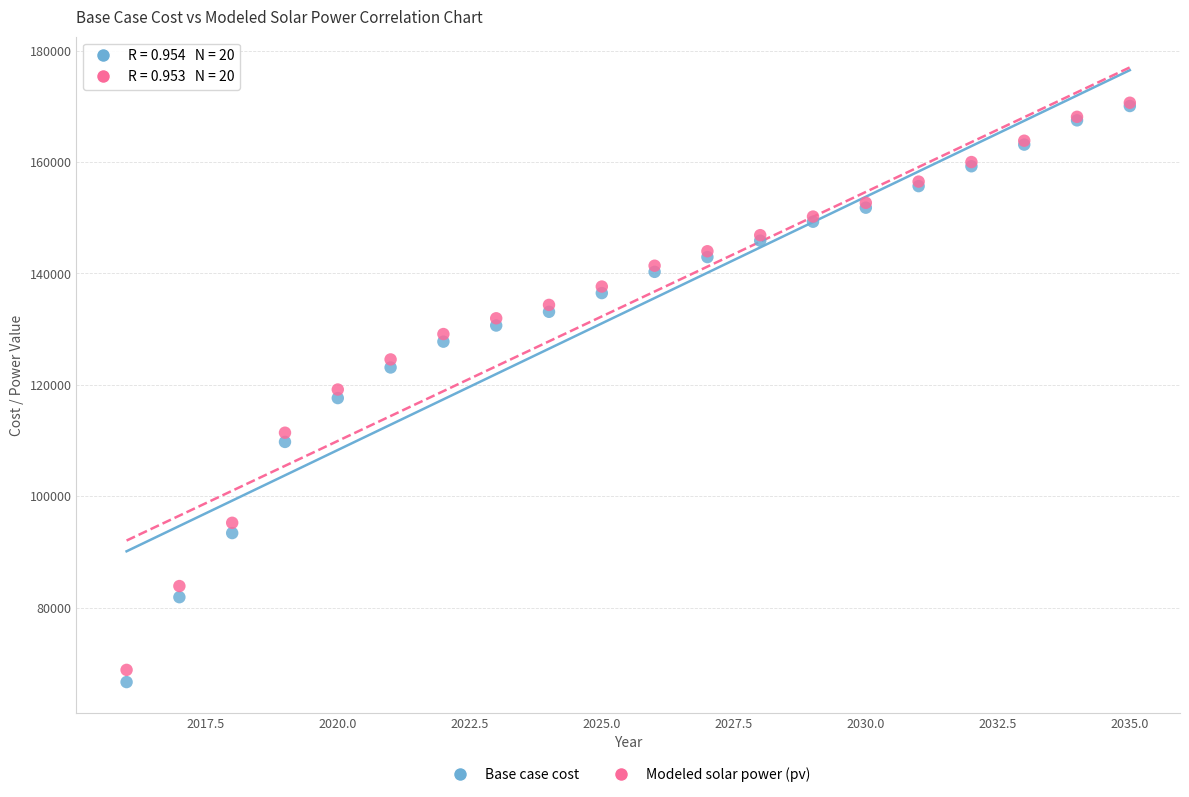

Which series has the largest Y range (max minus min)?

Base case cost